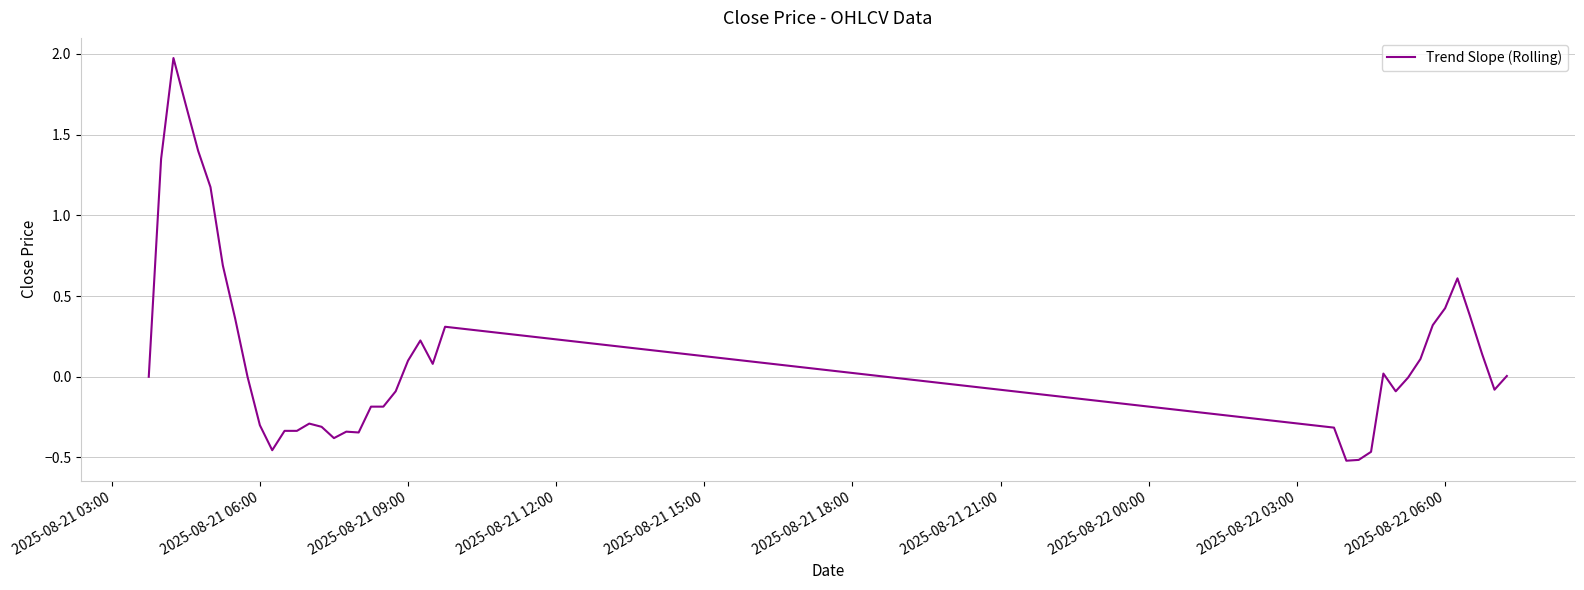

What is the difference between the maximum and minimum values?

2.5